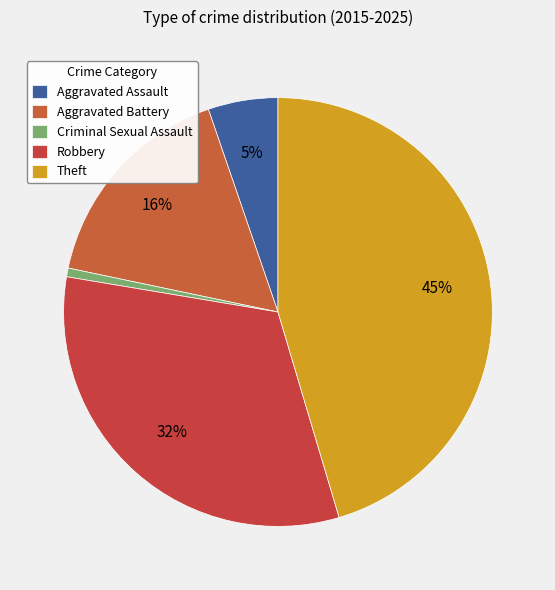

Which slice is the smallest?

Criminal Sexual Assault